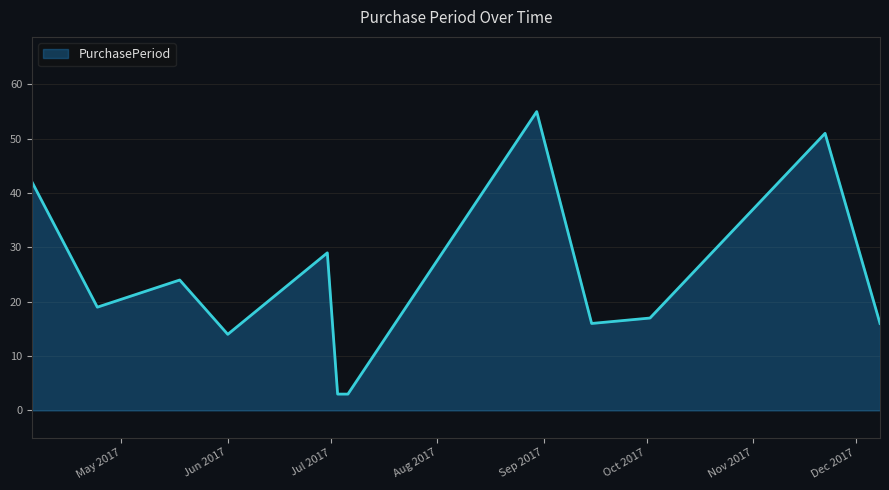

What is the greatest value displayed?

55